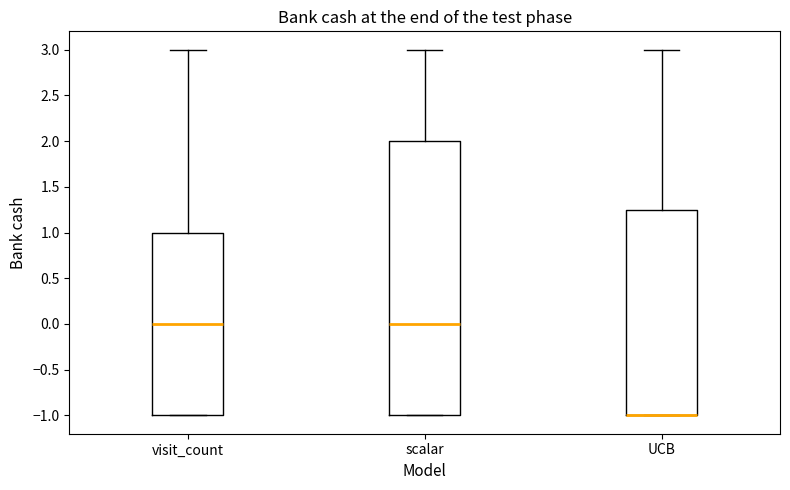

Reading left to right, transcribe this box plot: for each box, give where its median line is, the range the box spans, and where its two whiskers end, as read against the y-axis. The values are not printed on the chart, so give them approximately, as read against the axis.

visit_count: median 0.00, box -1.00 to 1.00, whiskers -1.00 to 3.00
scalar: median 0.00, box -1.00 to 2.00, whiskers -1.00 to 3.00
UCB: median -1.00 (drawn on the box's lower edge), box -1.00 to 1.25, whiskers -1.00 to 3.00